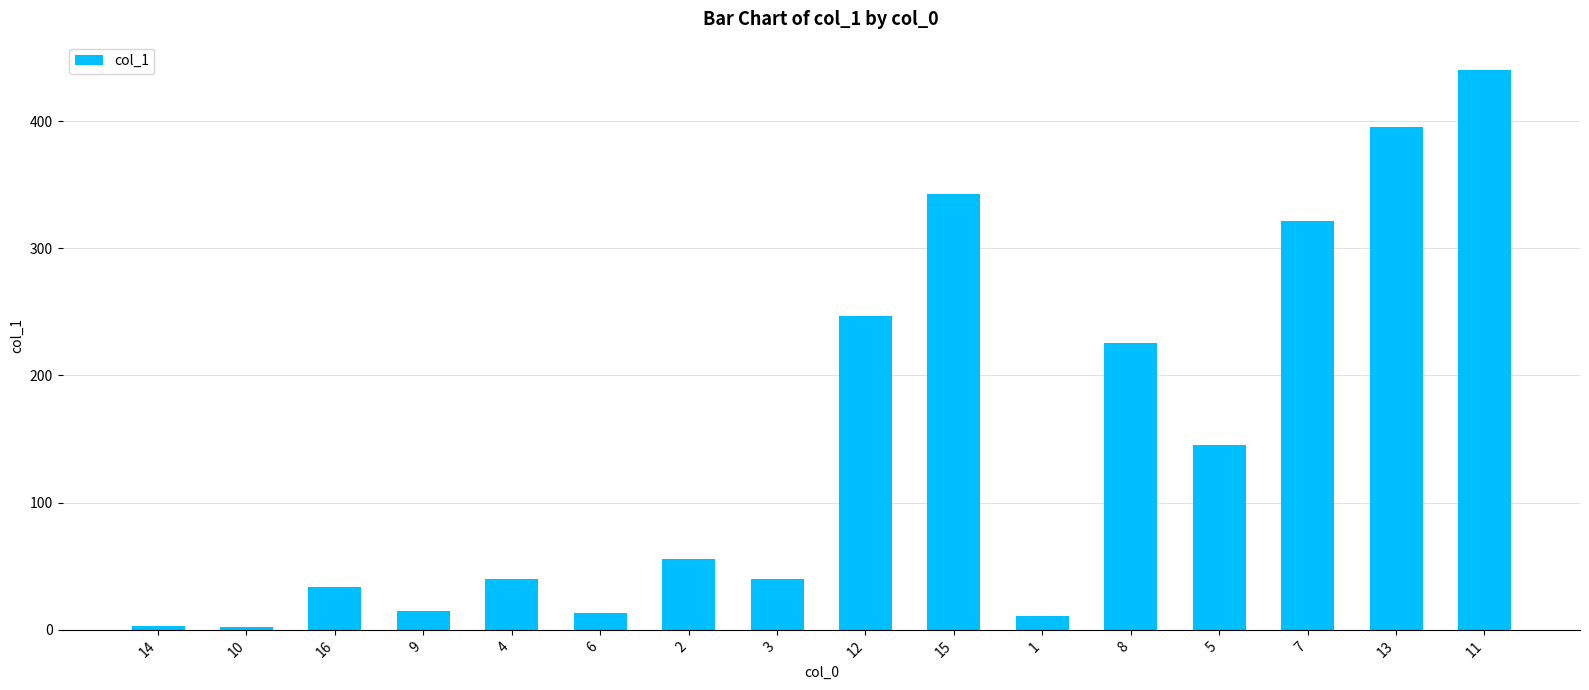

What is the difference between the second highest and second lowest values?

392.4